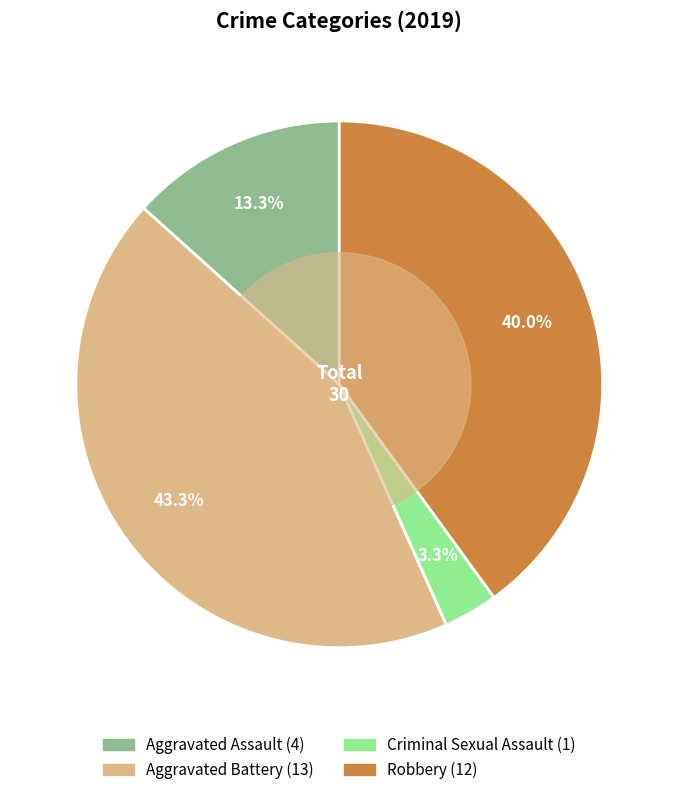

To the nearest percent, what is the difference between the Aggravated Assault and Criminal Sexual Assault slice percentages?

10%